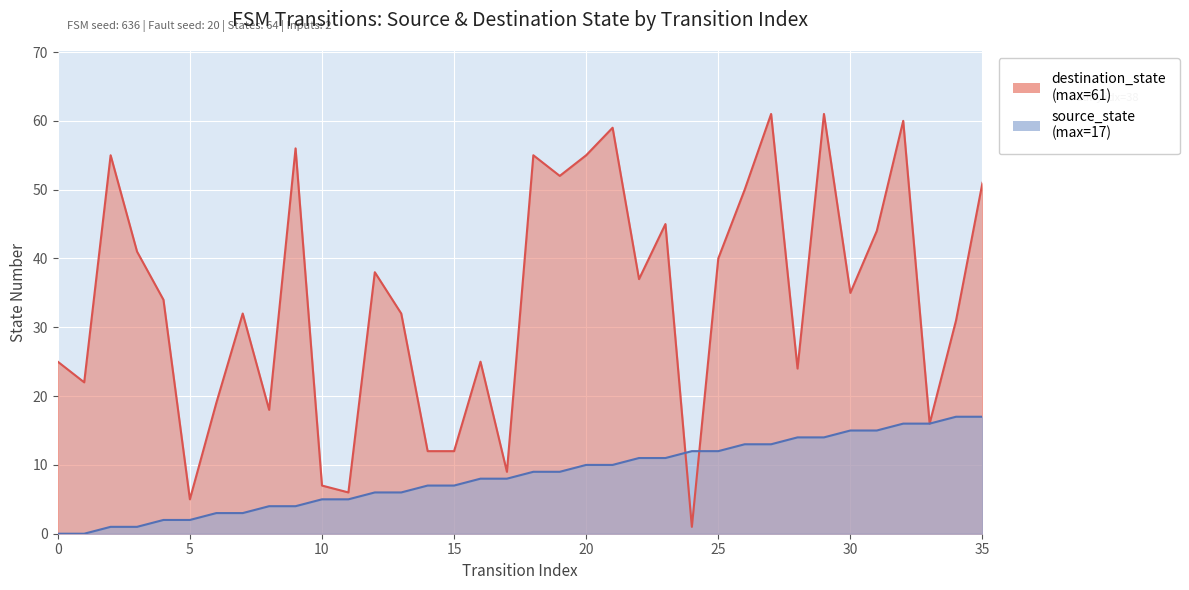

Reading left to right, what are all the values shown in this chart?

source_state: 0	0	1	1	2	2	3	3	4	4	5	5	6	6	7	7	8	8	9	9	10	10	11	11	12	12	13	13	14	14	15	15	16	16	17	17
destination_state: 25	22	55	41	34	5	19	32	18	56	7	6	38	32	12	12	25	9	55	52	55	59	37	45	1	40	50	61	24	61	35	44	60	16	31	51